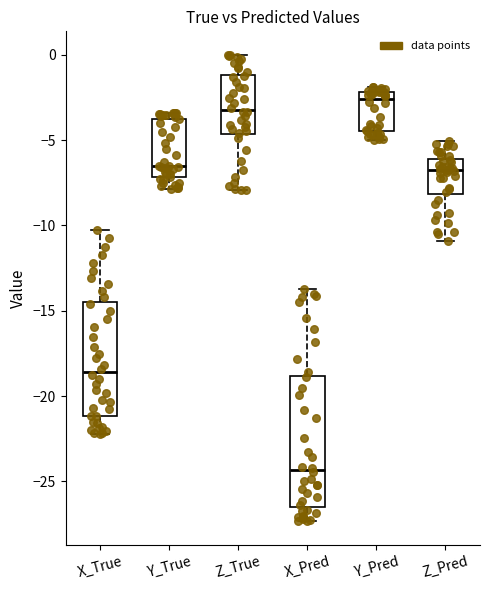

Where is the lower edge of the box for Y_True on the y-axis? The values are not printed on the chart, so give them approximately, as read against the axis.

-7.0